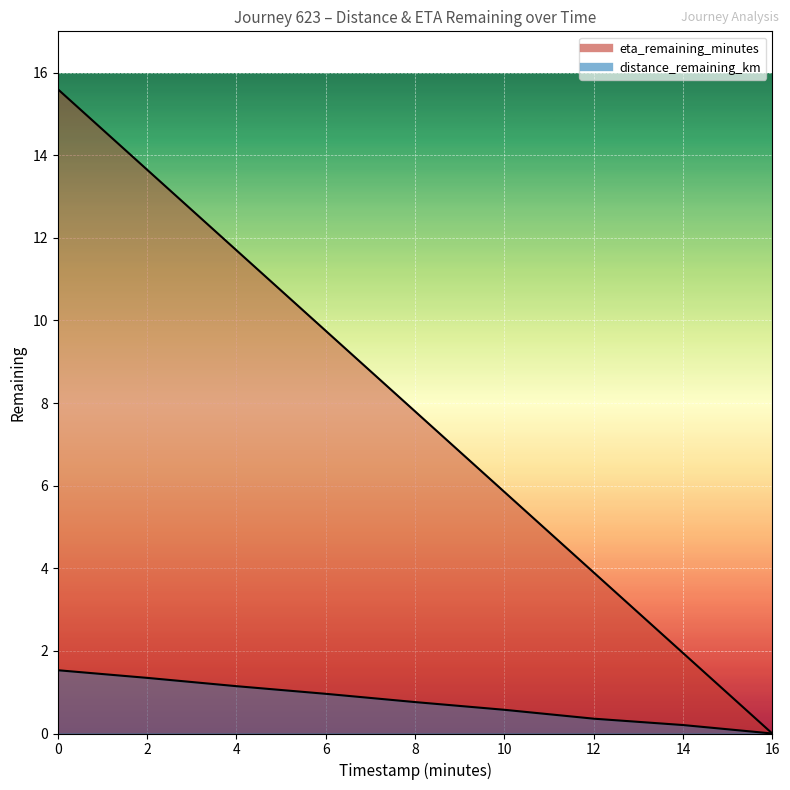

What is the sum of all distance_remaining_km values?

6.9